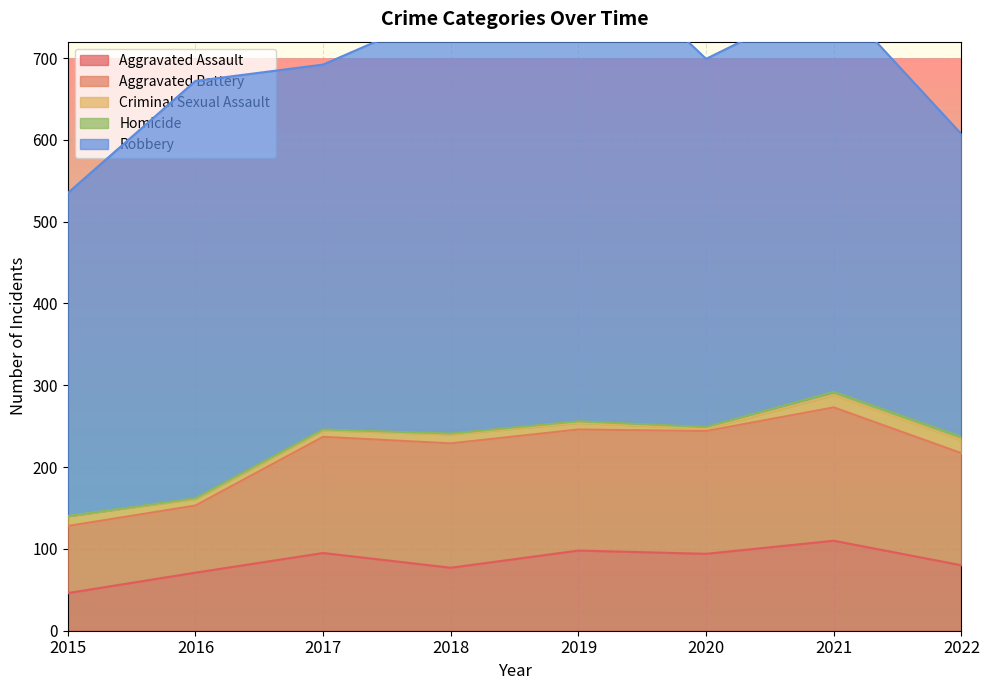

What is the difference between the highest and lowest values at 2017?

445